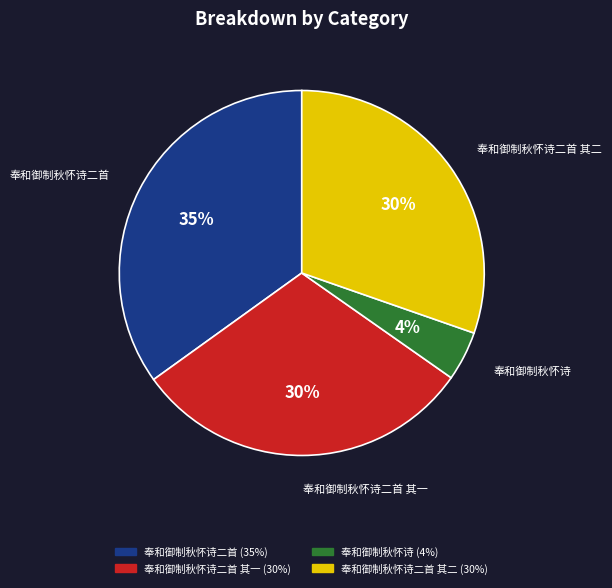

Is there any slice that represents more than half of the pie?

No